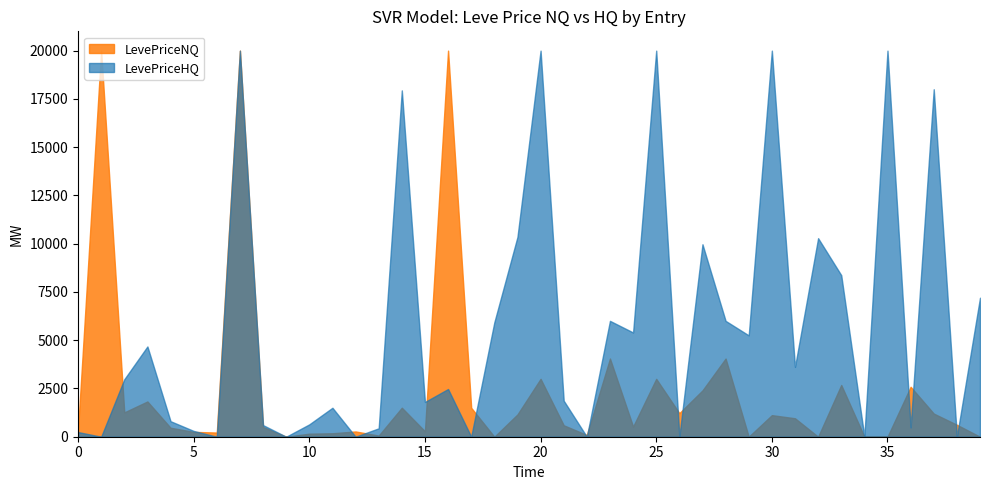

In LevePriceHQ, how many points are higher than both neighbors (excluding endpoints)?

13